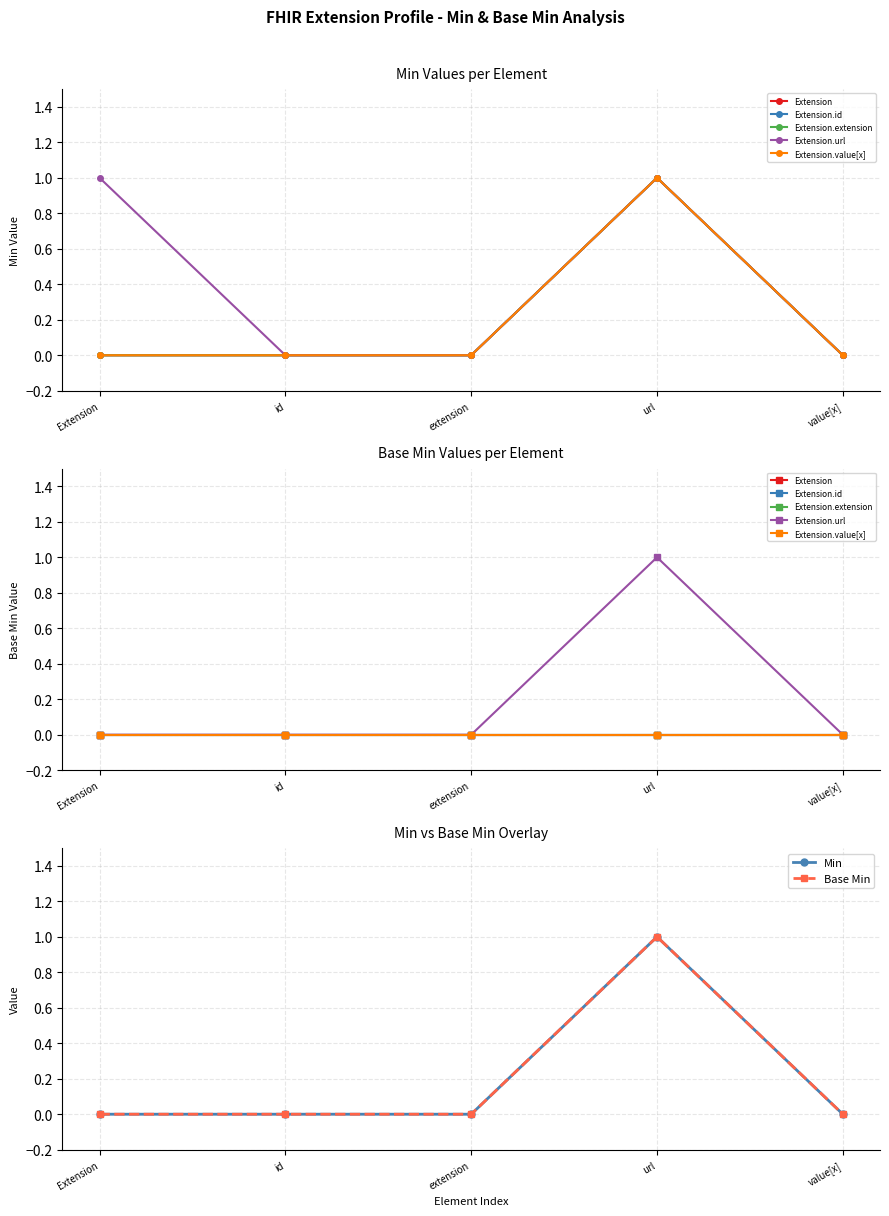

The Extension.id series shows 0 at Extension. True or false?

True